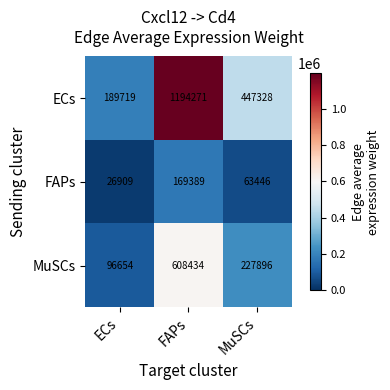

Which series has the largest range (max minus min)?

ECs